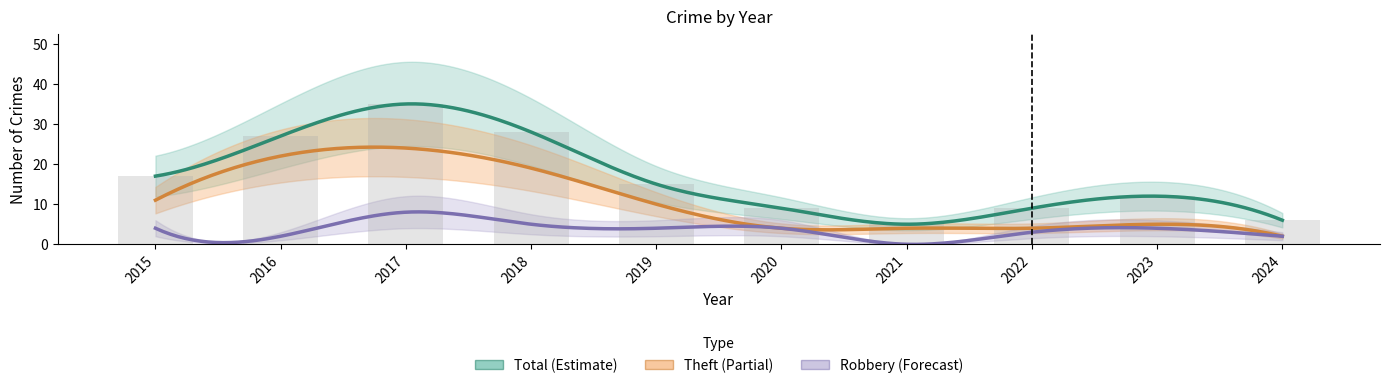

What is the difference between the maximum and minimum values in the Total series?

30